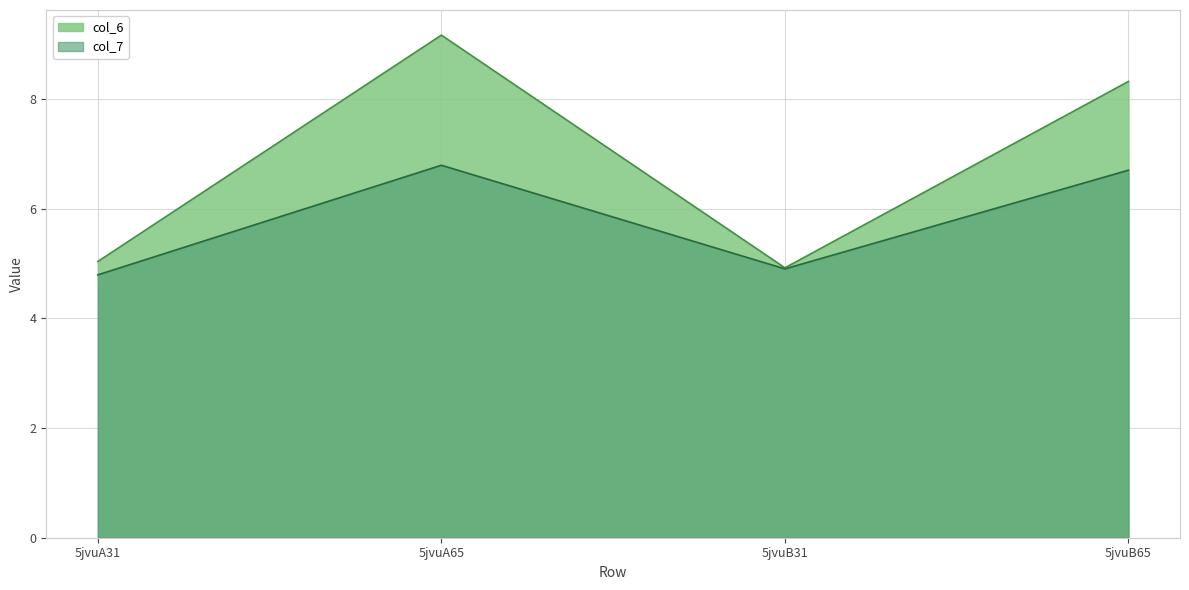

What is the difference between the second highest and minimum values in the col_6 series?

3.4